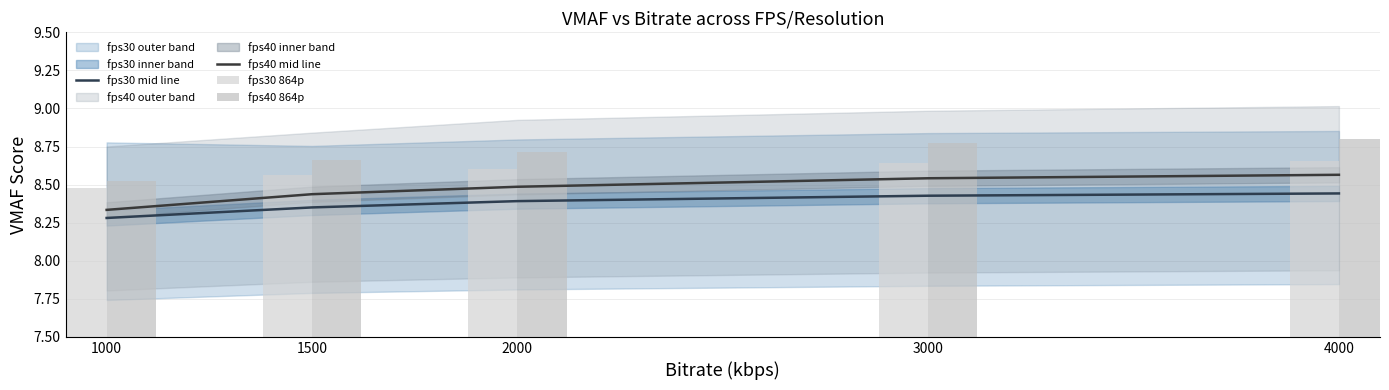

At how many categories does at least one series exceed 8?

5